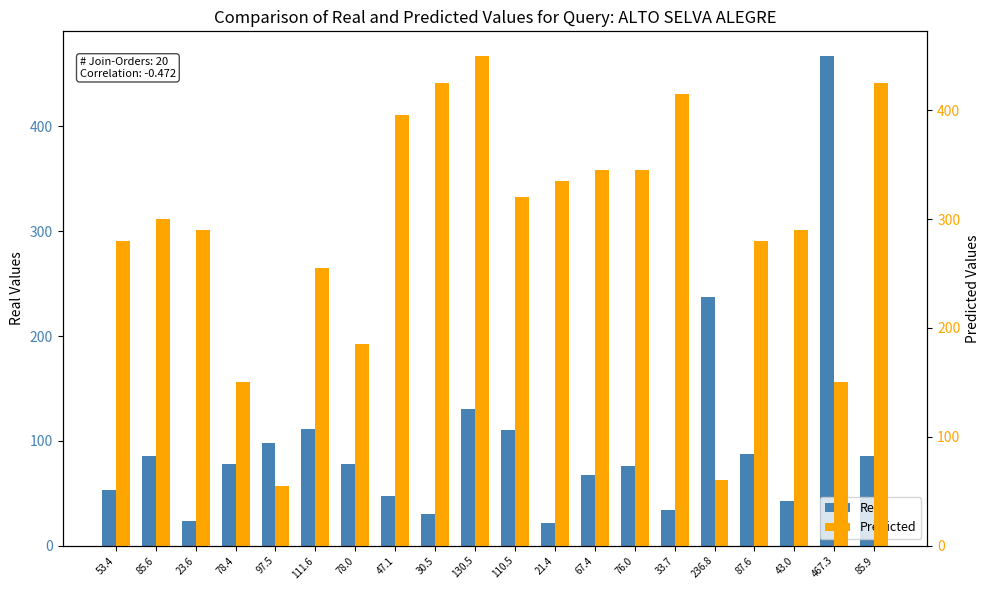

Is it true that Real equals 87.6 at 87.6?

True